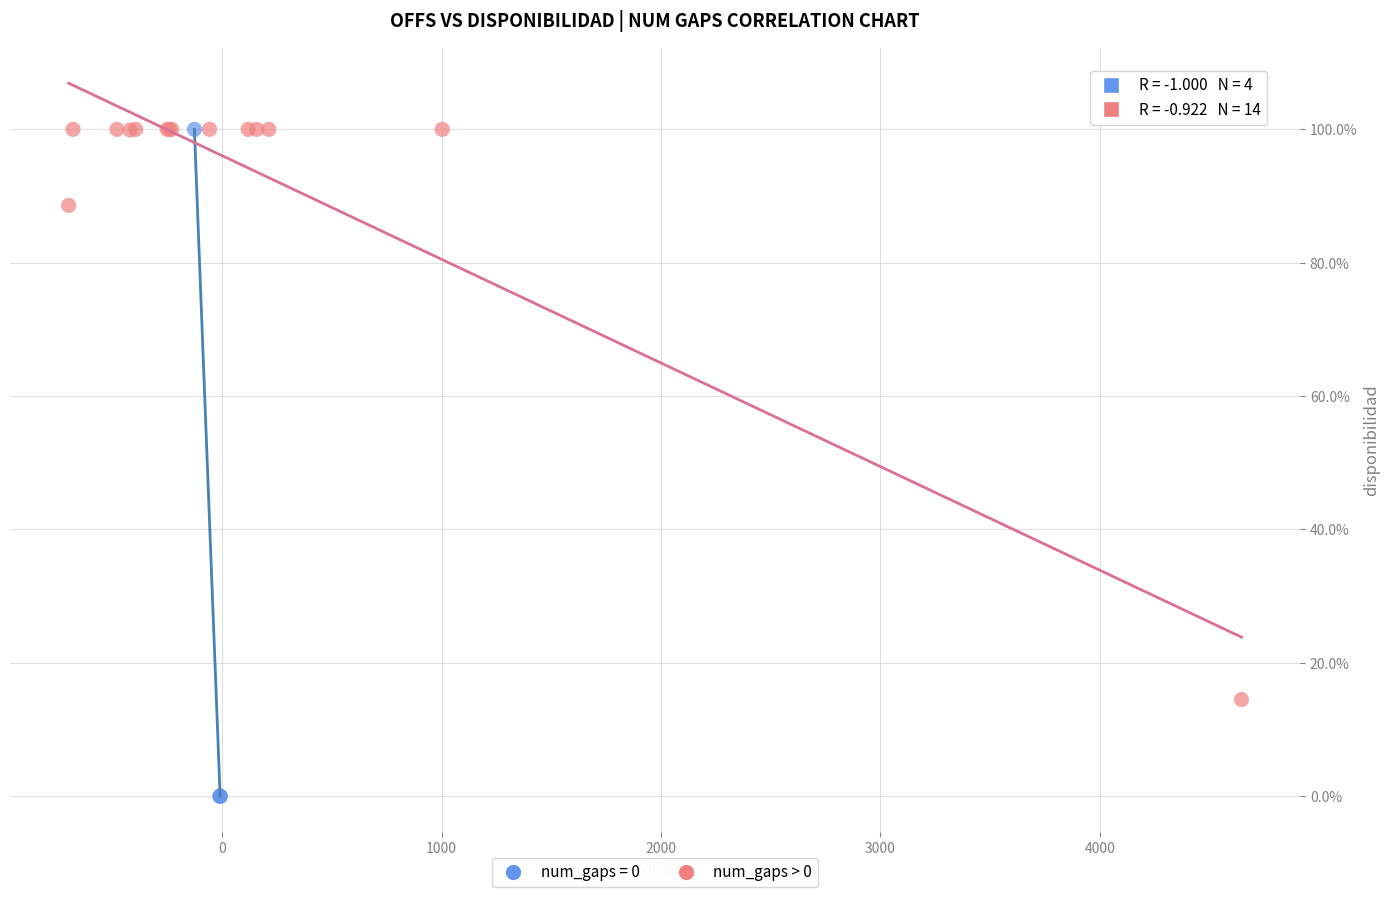

Which series has the largest Y range (max minus min)?

num_gaps = 0